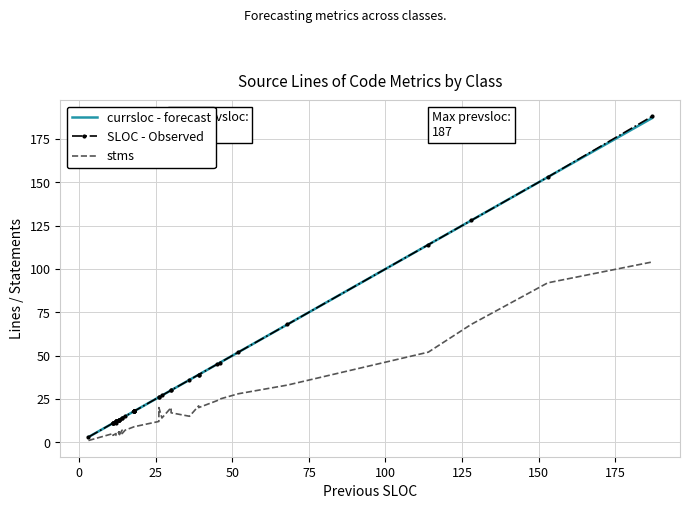

True or false: stms and SLOC - Observed cross at least once.

False